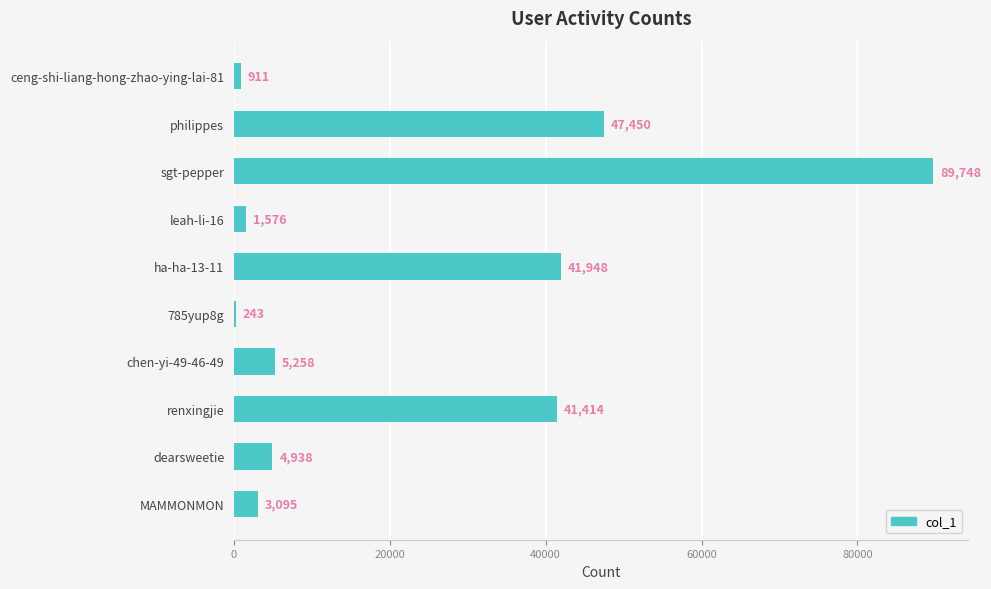

Reading bottom to top, what are all the values shown in this chart?

MAMMONMON=3095	dearsweetie=4938	renxingjie=41414	chen-yi-49-46-49=5258	785yup8g=243	ha-ha-13-11=41948	leah-li-16=1576	sgt-pepper=89748	philippes=47450	ceng-shi-liang-hong-zhao-ying-lai-81=911